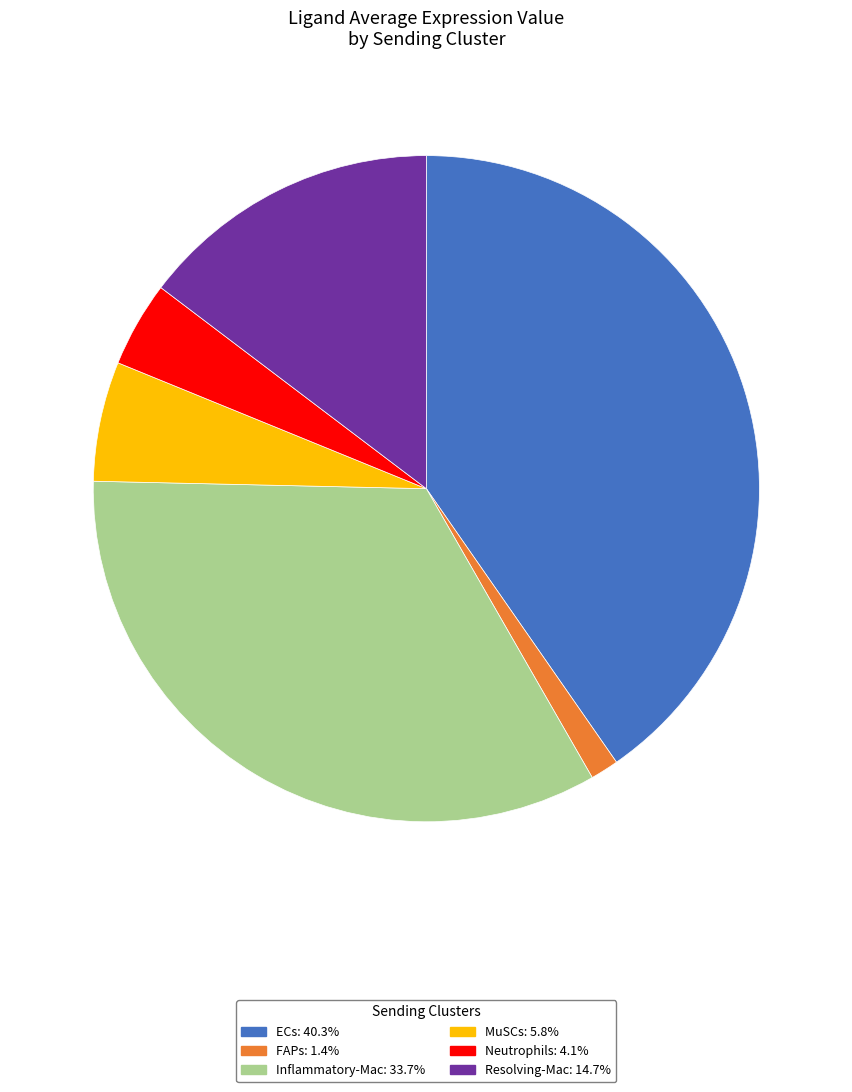

What is the ratio of the value at ECs to the value at MuSCs?

6.9